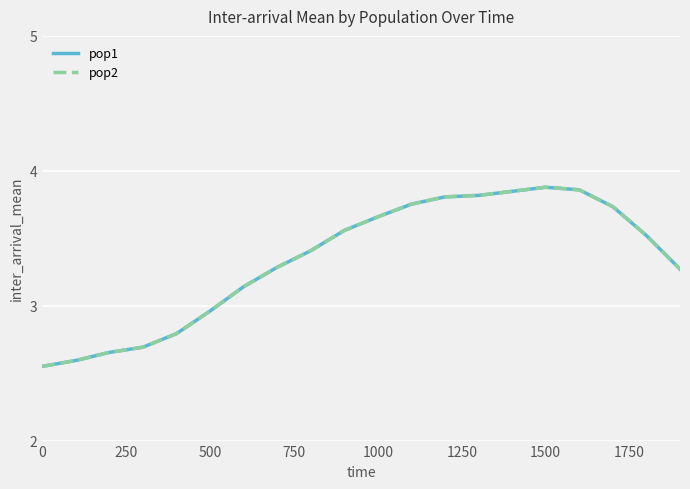

Does the chart display data point markers on the line(s)?

No